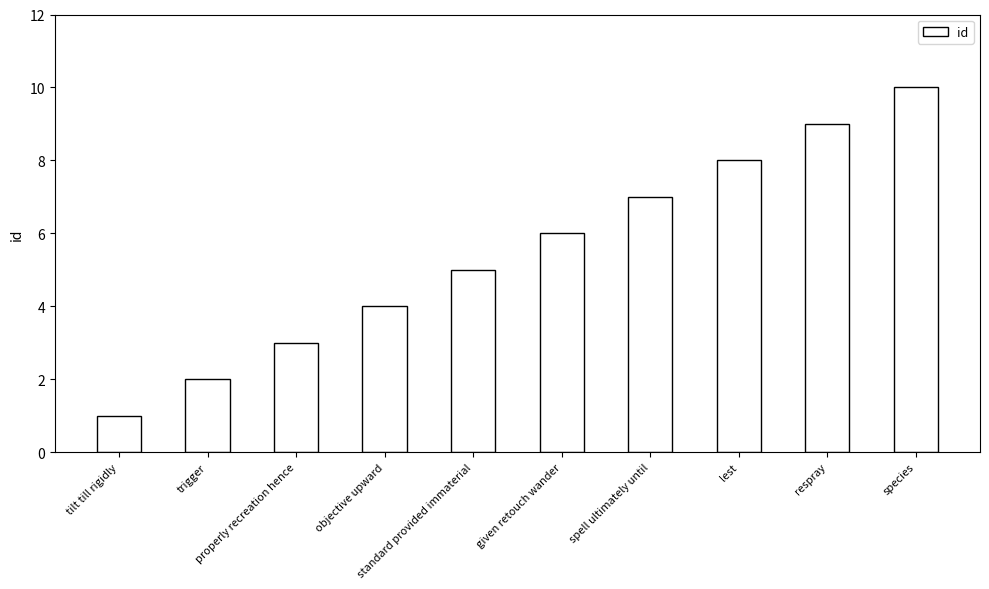

How many data points does each series have?

10